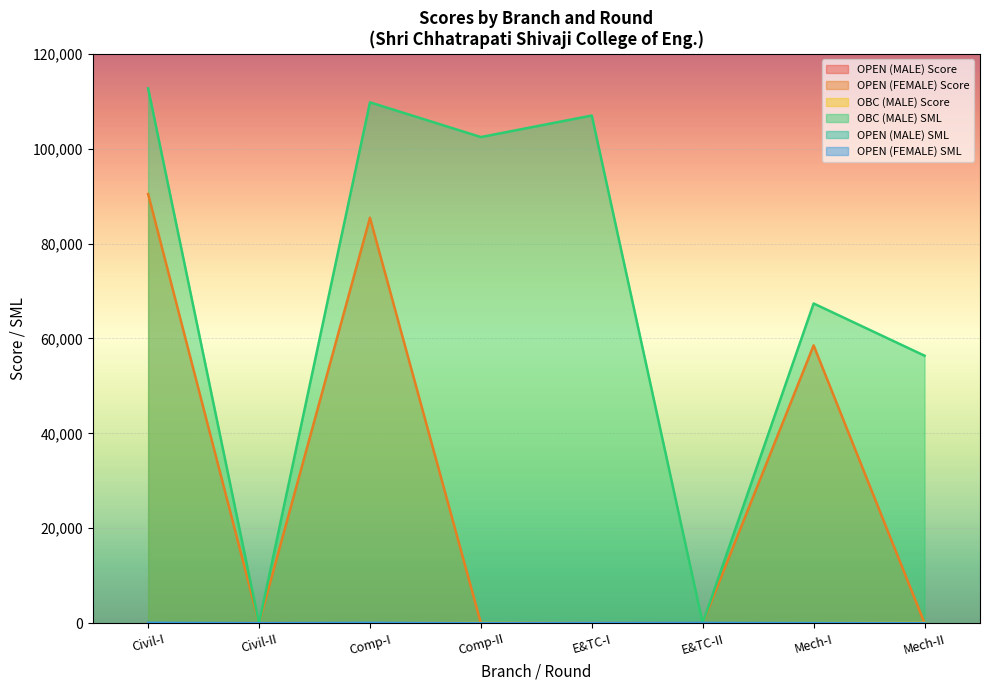

At Comp-II, list the series in order from largest to smallest.

OBC (MALE) SML, OBC (MALE) Score, OPEN (MALE) Score, OPEN (FEMALE) Score, OPEN (MALE) SML, OPEN (FEMALE) SML